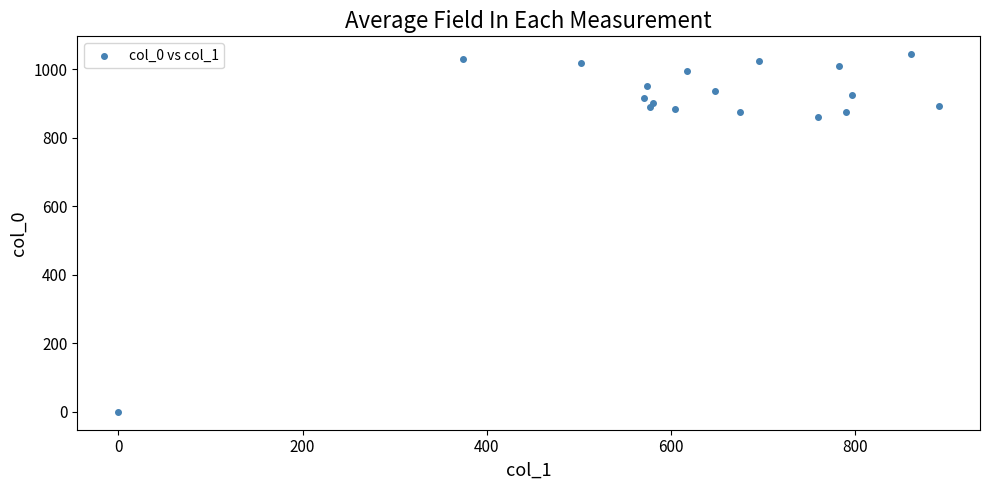

What Y value in the scatter plot is closest to 521?

860.0